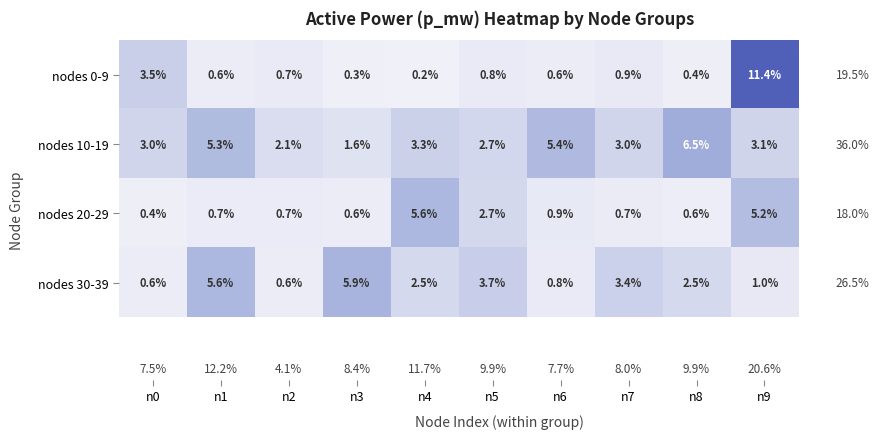

Which series has the largest range (max minus min)?

nodes 0-9